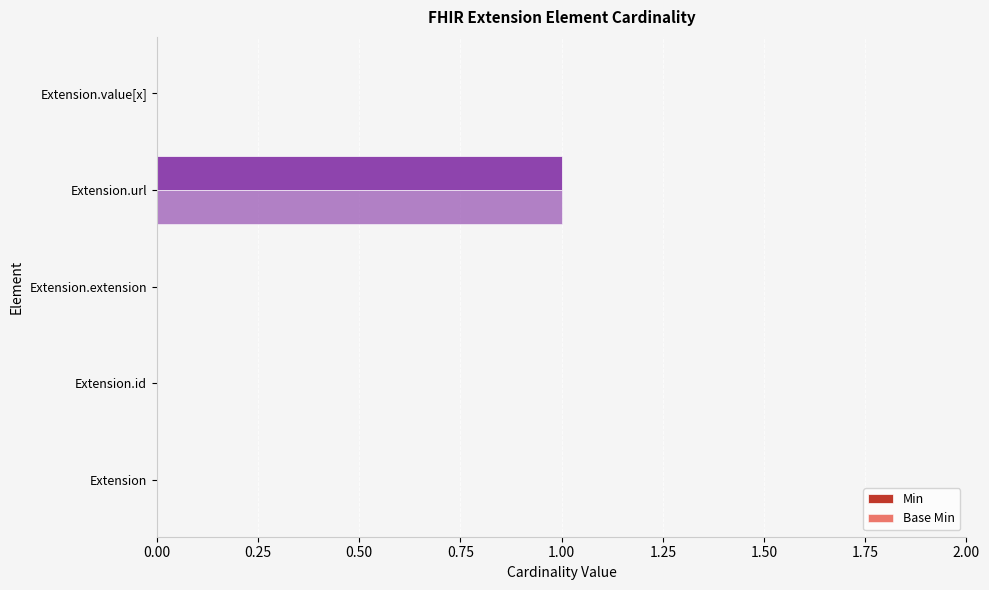

At which category is the sum across all series the highest?

Extension.url